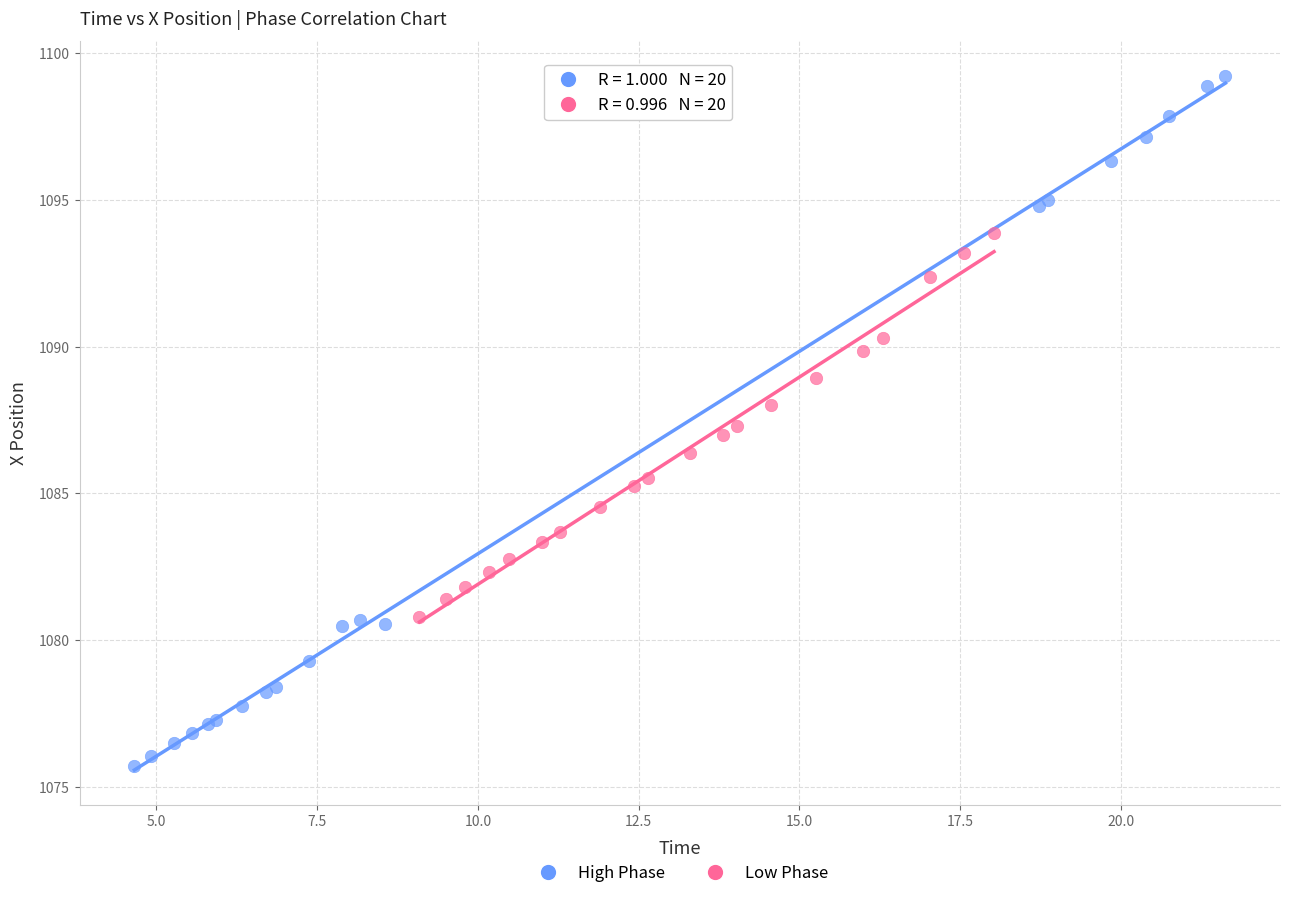

What are all the series names shown in the legend?

High Phase, Low Phase